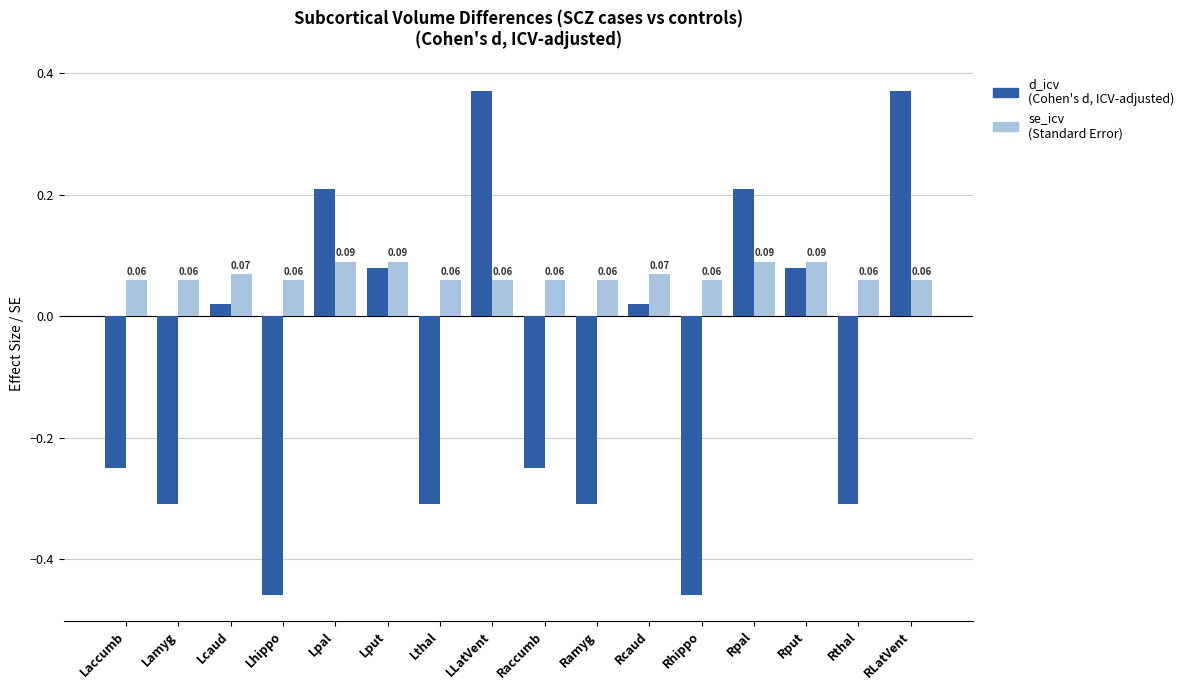

What is the total value across all series at Rhippo?

-0.4